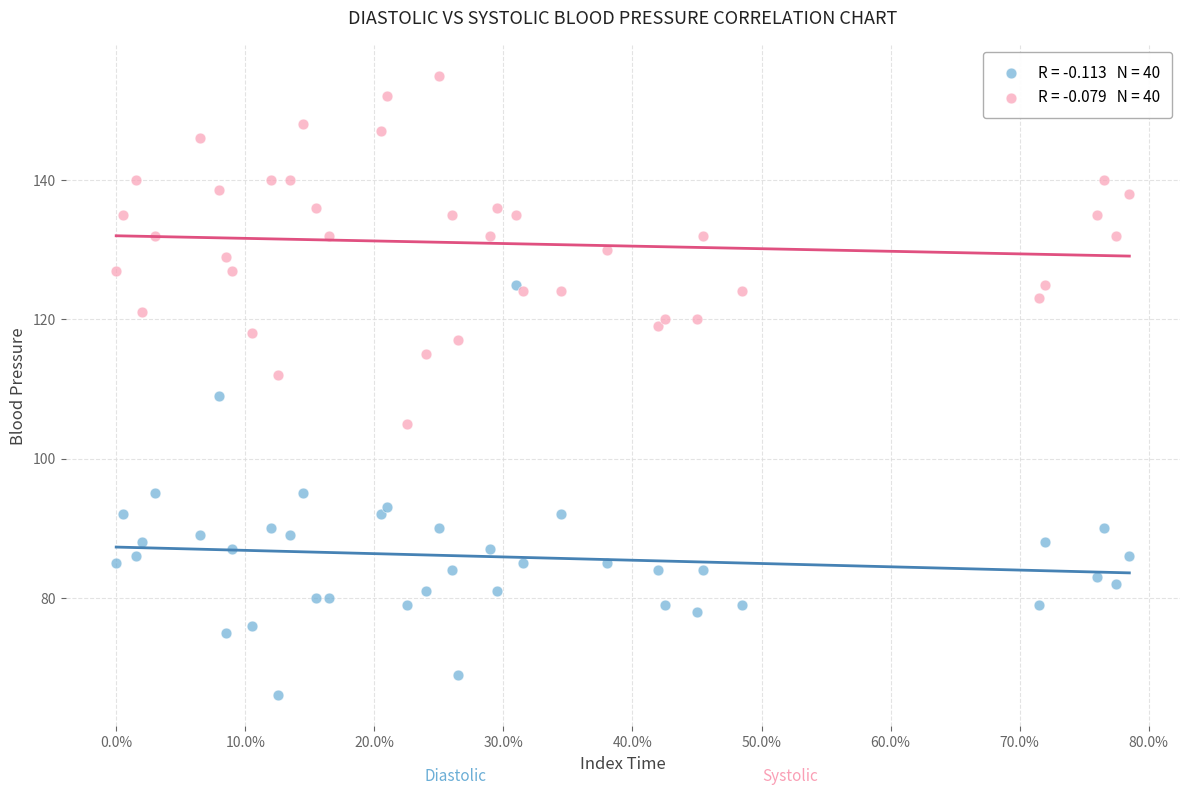

Across all data points, what is the range of X values (max minus min)?

78.5